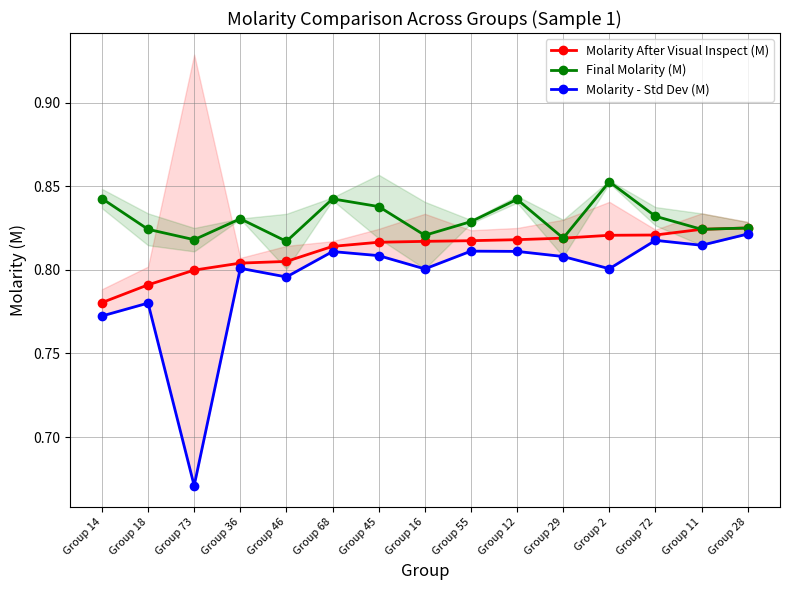

At which label does Final Molarity (M) reach its minimum?

Group 46